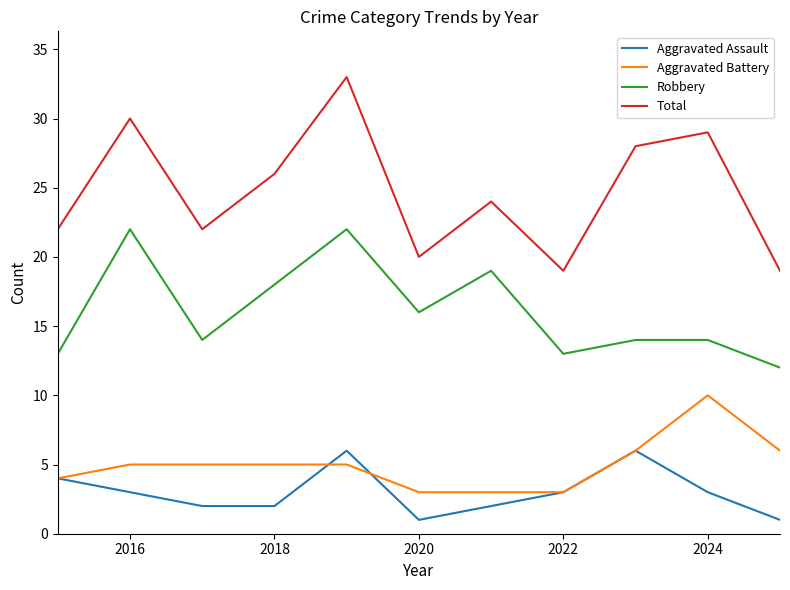

What is the highest value of the Total series?

33